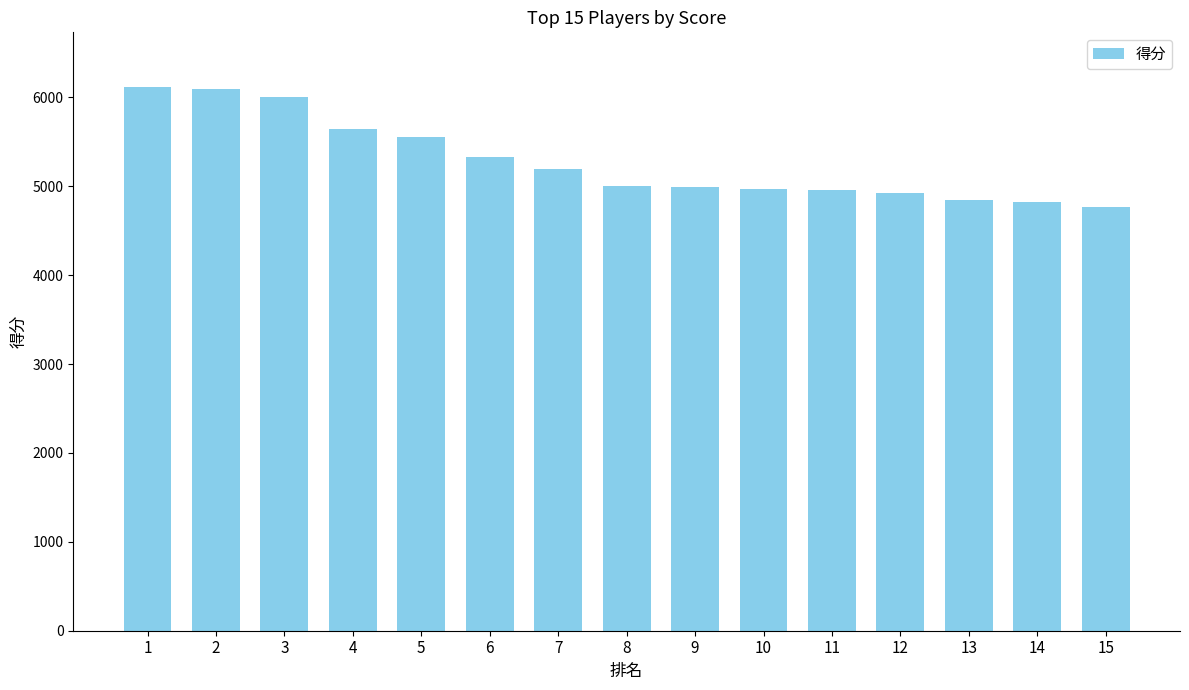

What is the value of the 11th bar from the left?

4955